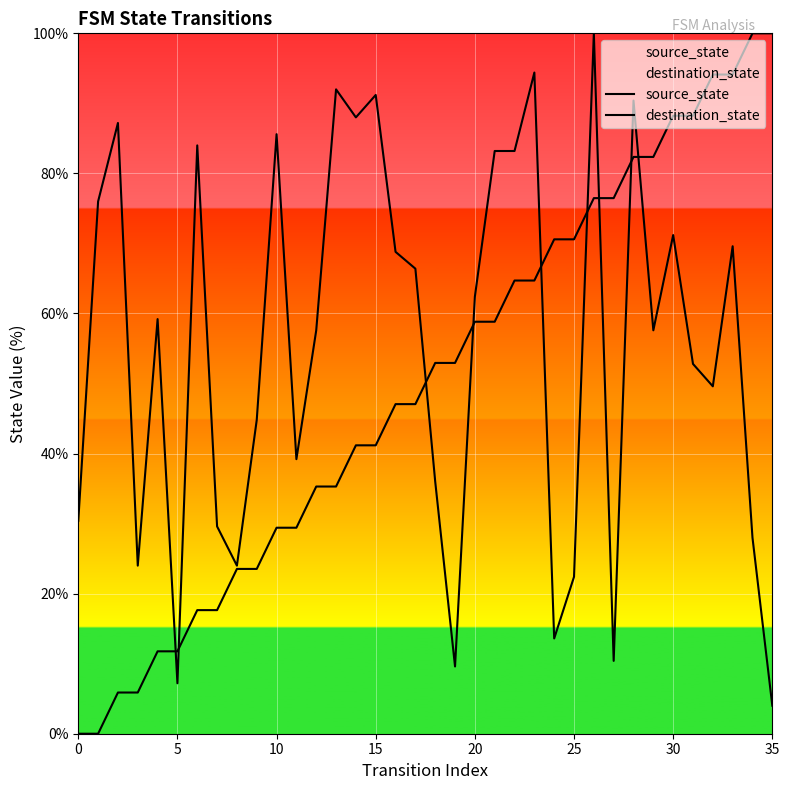

How many lines are shown in the chart?

2